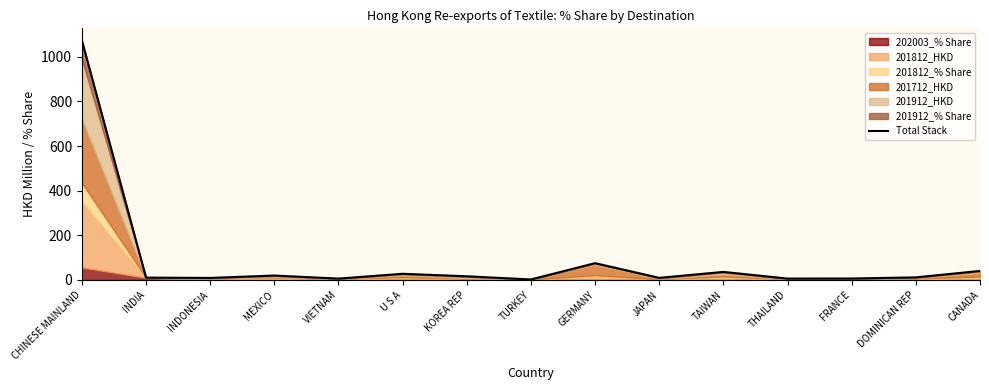

What is the difference between the maximum and minimum values?

1072.3